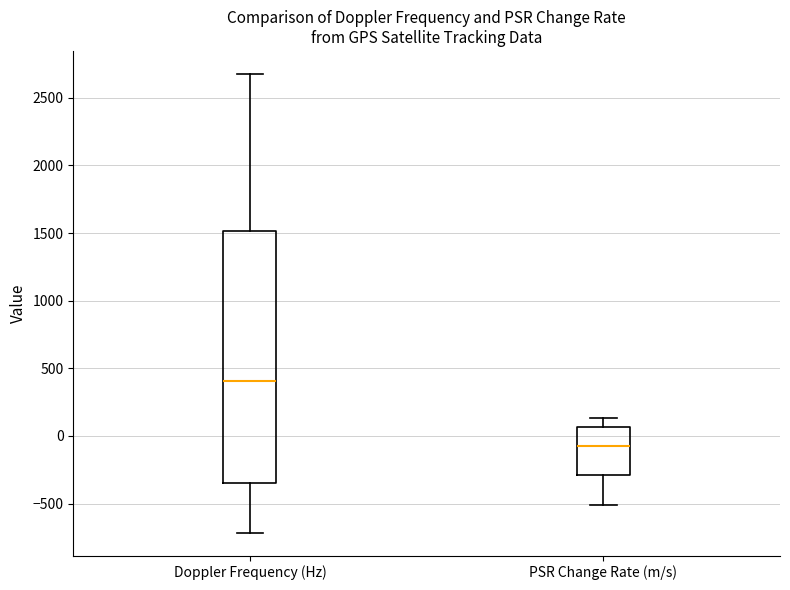

Comparing the boxes themselves (not the whiskers), which one is the tallest?

Doppler Frequency (Hz)